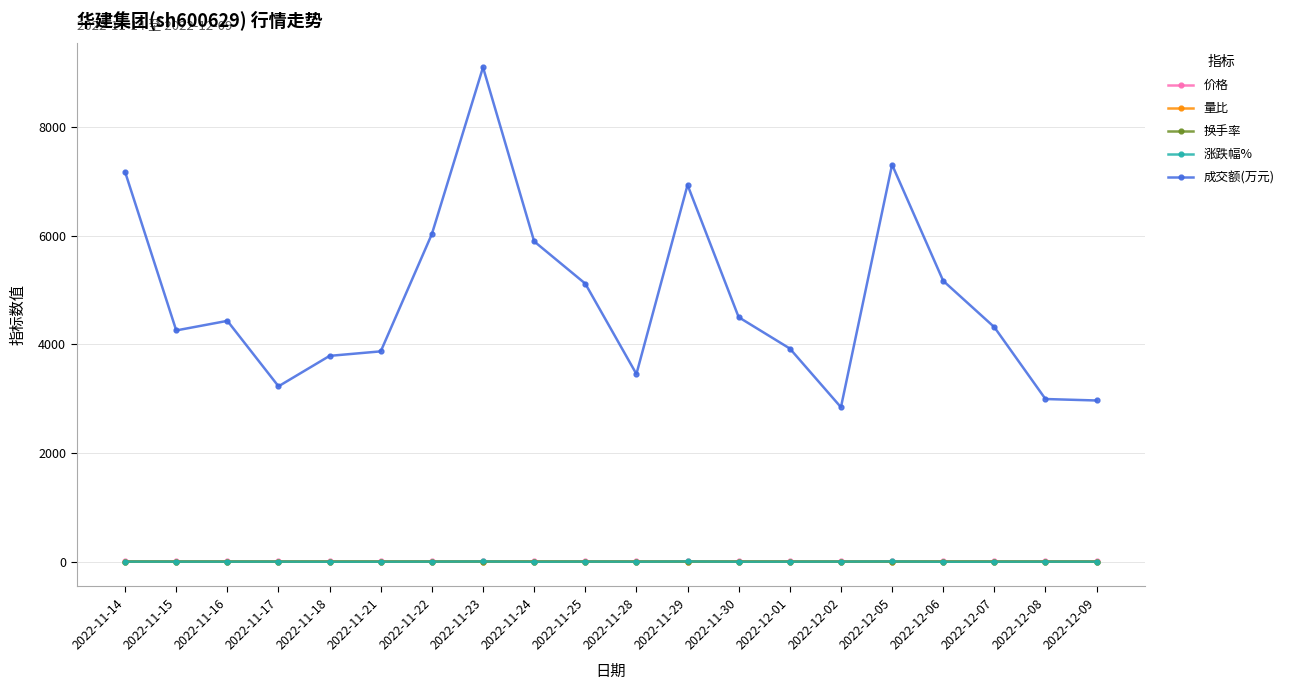

What are all the series names shown in the legend?

价格, 量比, 换手率, 涨跌幅%, 成交额(万元)